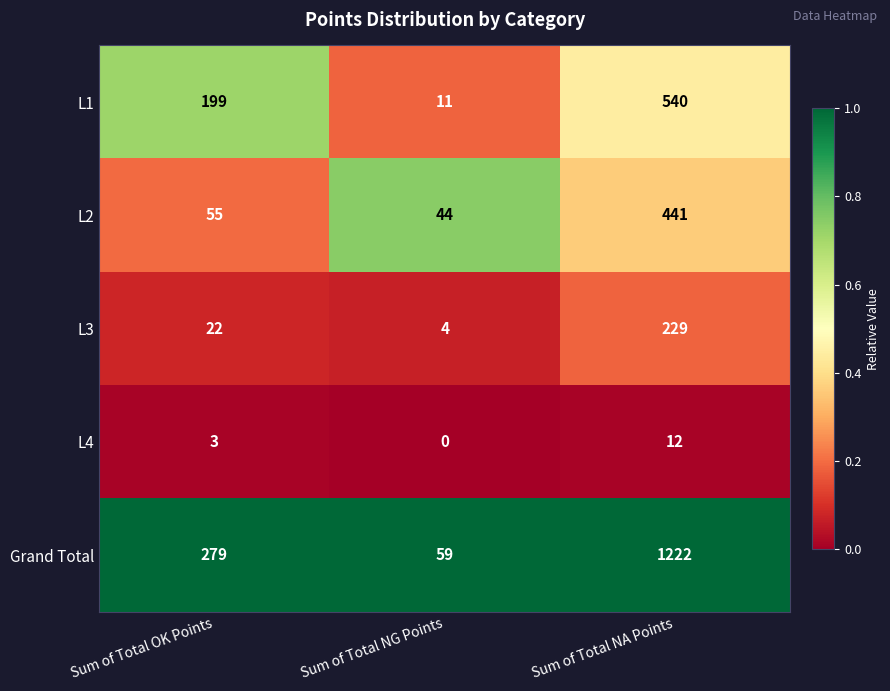

How many data points does each series have?

3